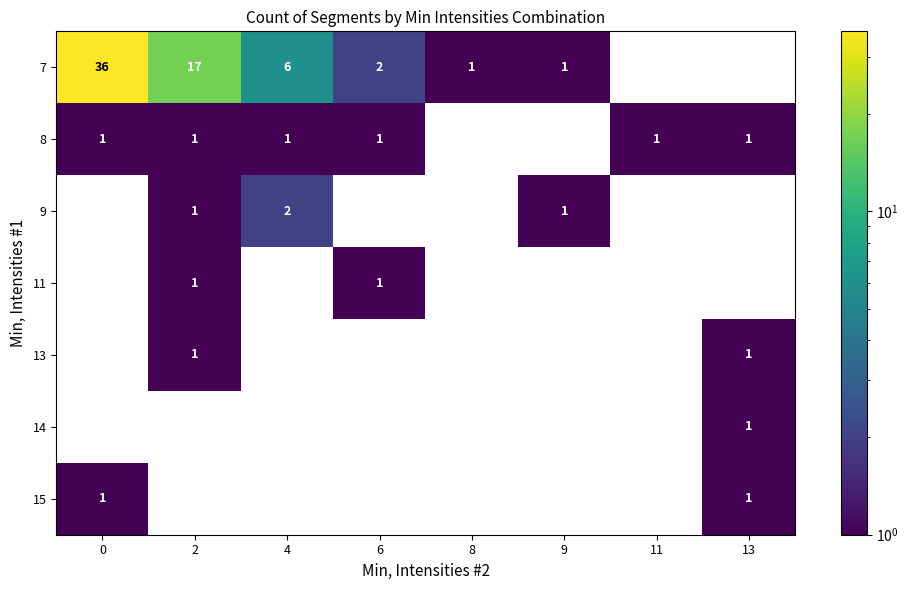

At how many categories does at least one series exceed 4?

3